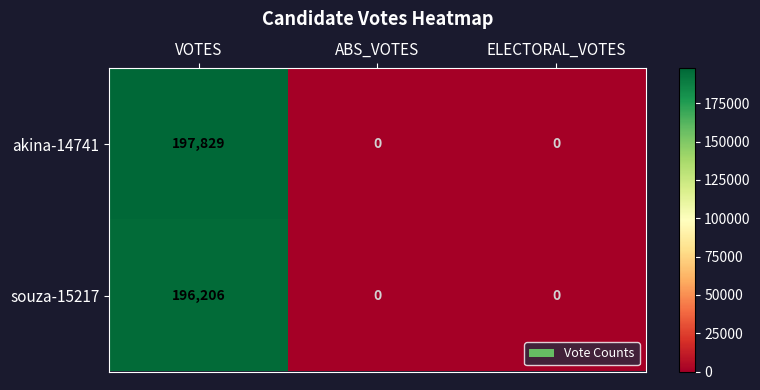

Which category has the highest value across all series?

VOTES